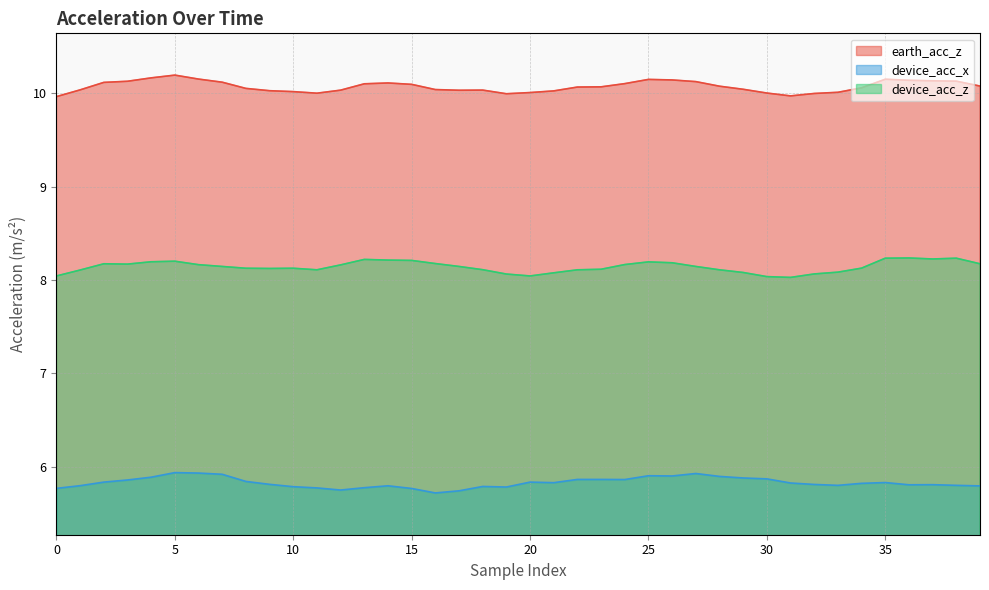

Which category has the lowest value across all series?

16